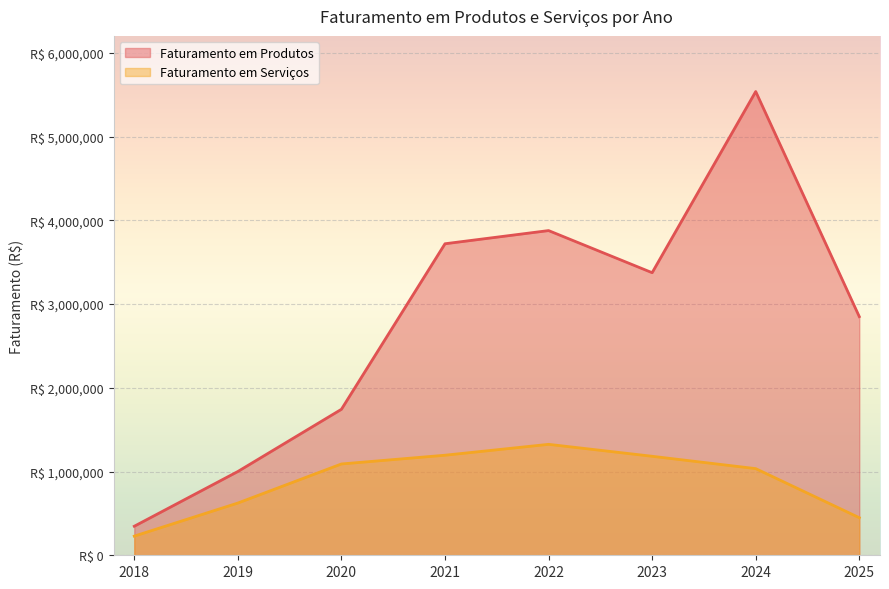

What is the value of the Faturamento em Serviços point at the 5th from the left?

1324727.5